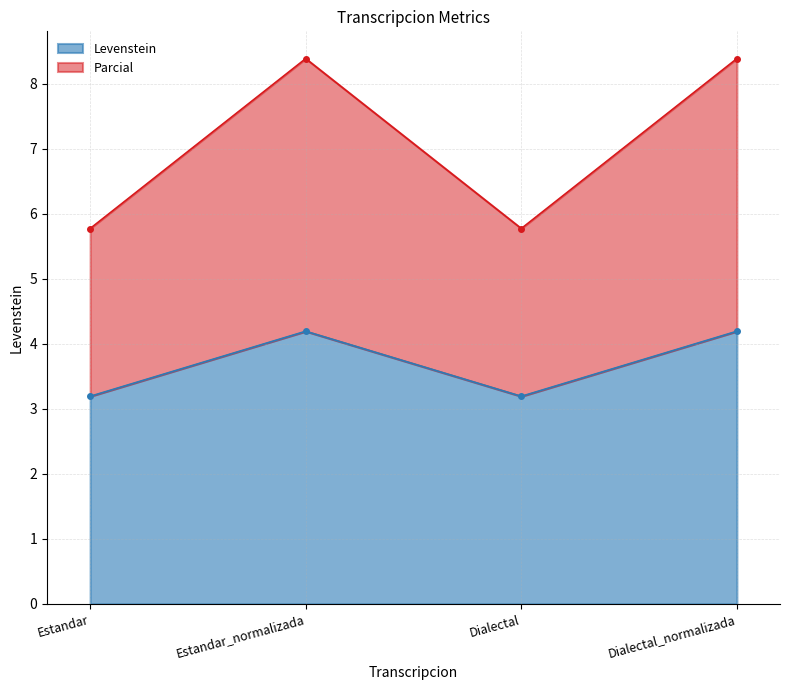

Reading left to right, list all the values displayed in this chart.

Levenstein: Estandar=3.2	Estandar_normalizada=4.2	Dialectal=3.2	Dialectal_normalizada=4.2
Parcial: Estandar=5.8	Estandar_normalizada=8.4	Dialectal=5.8	Dialectal_normalizada=8.4